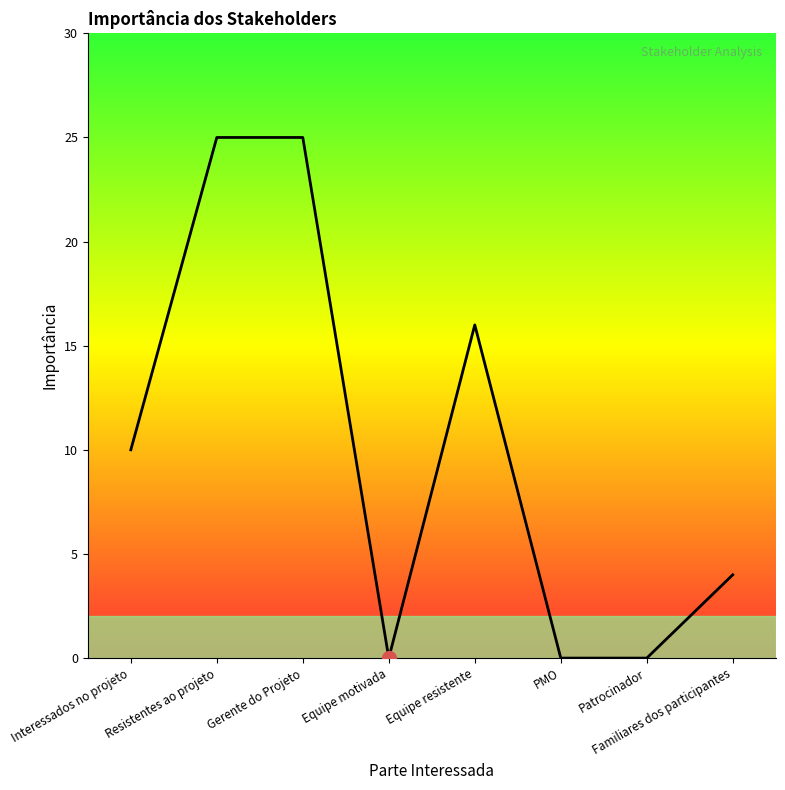

Where is the first local minimum?

Equipe motivada